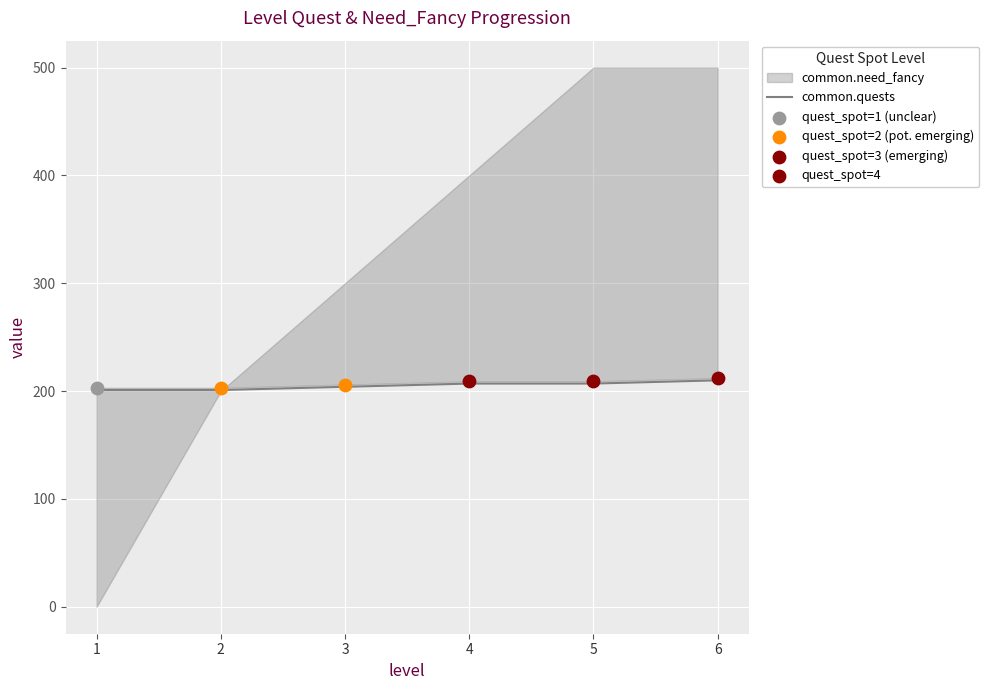

What is the ratio of the value at 3 to the value at 5?

1.0